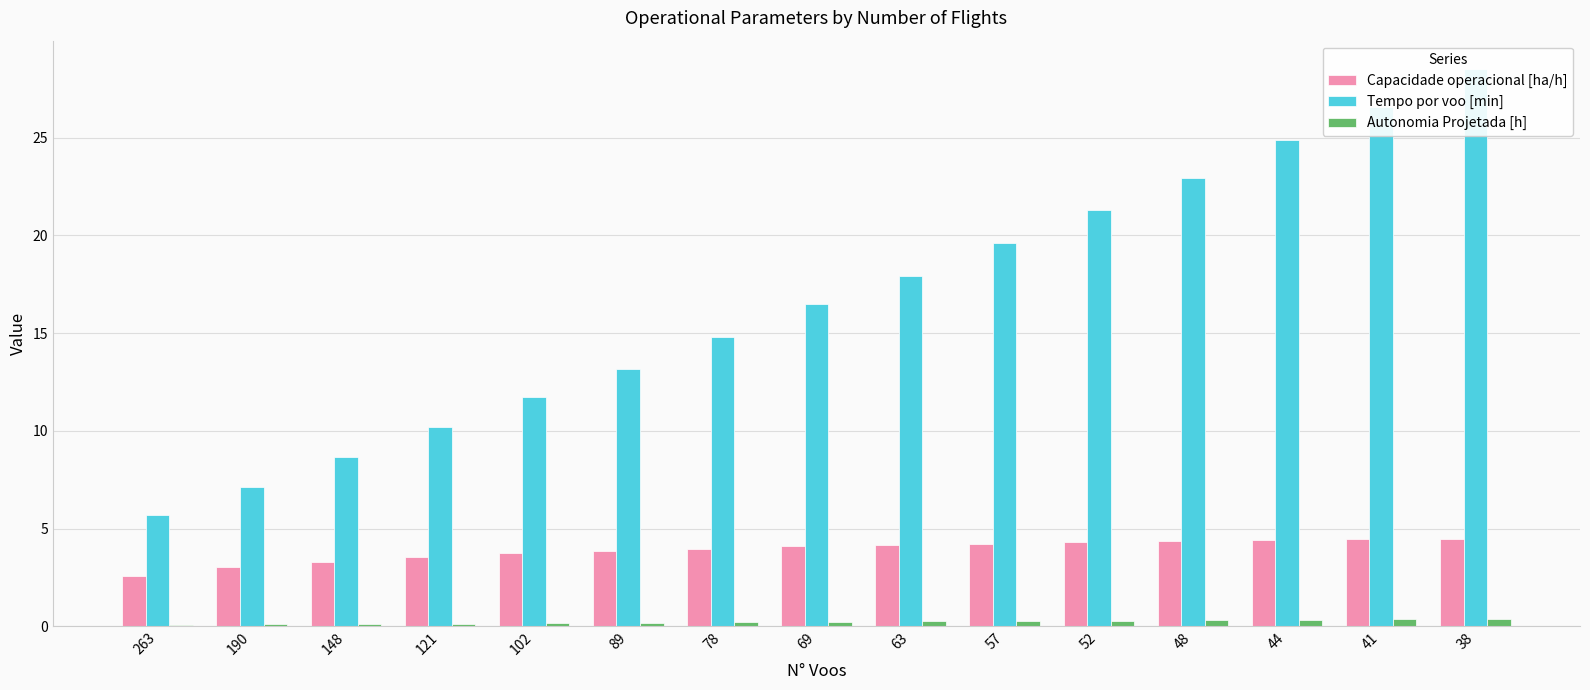

What are all the series names shown in the legend?

Capacidade operacional [ha/h], Tempo por voo [min], Autonomia Projetada [h]